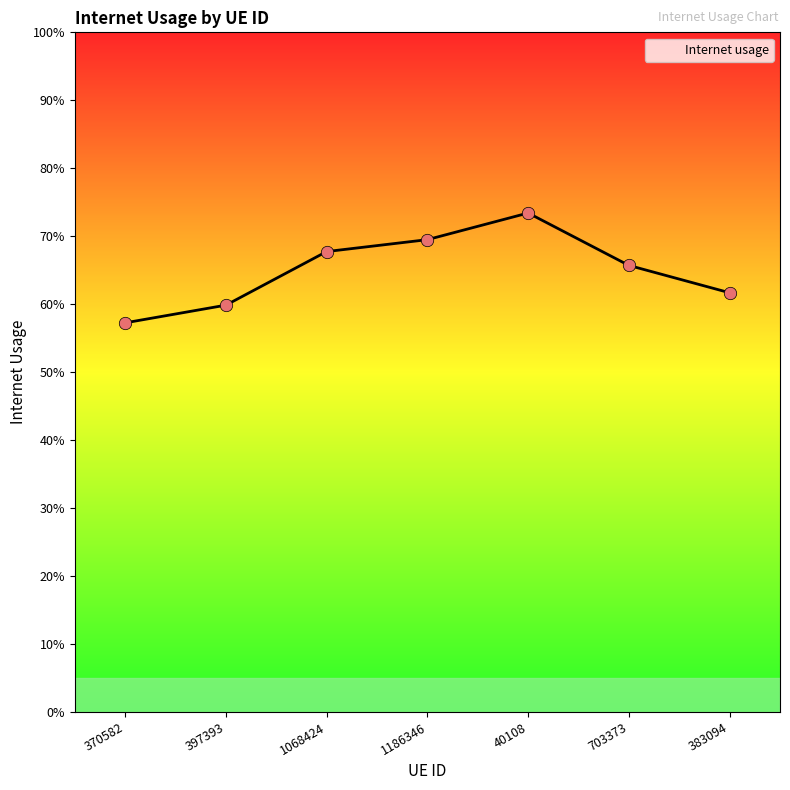

What is the change in value from 370582 to 703373?

+0.1